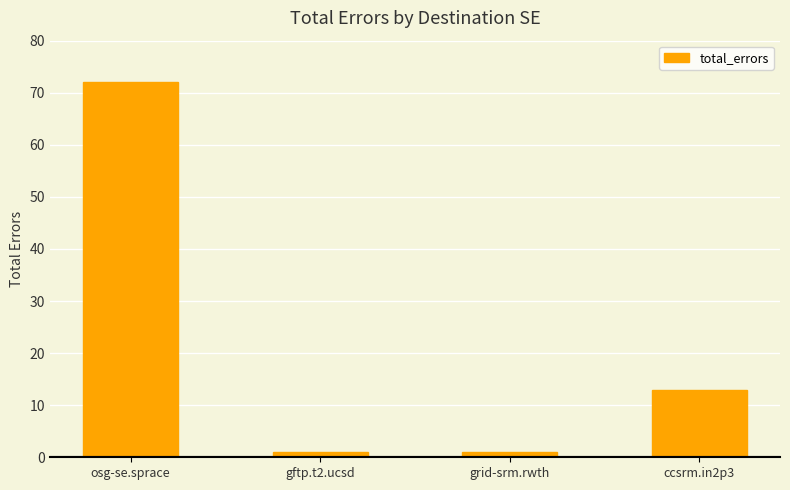

Reading left to right, extract all data points from this chart.

osg-se.sprace=72	gftp.t2.ucsd=1	grid-srm.rwth=1	ccsrm.in2p3=13